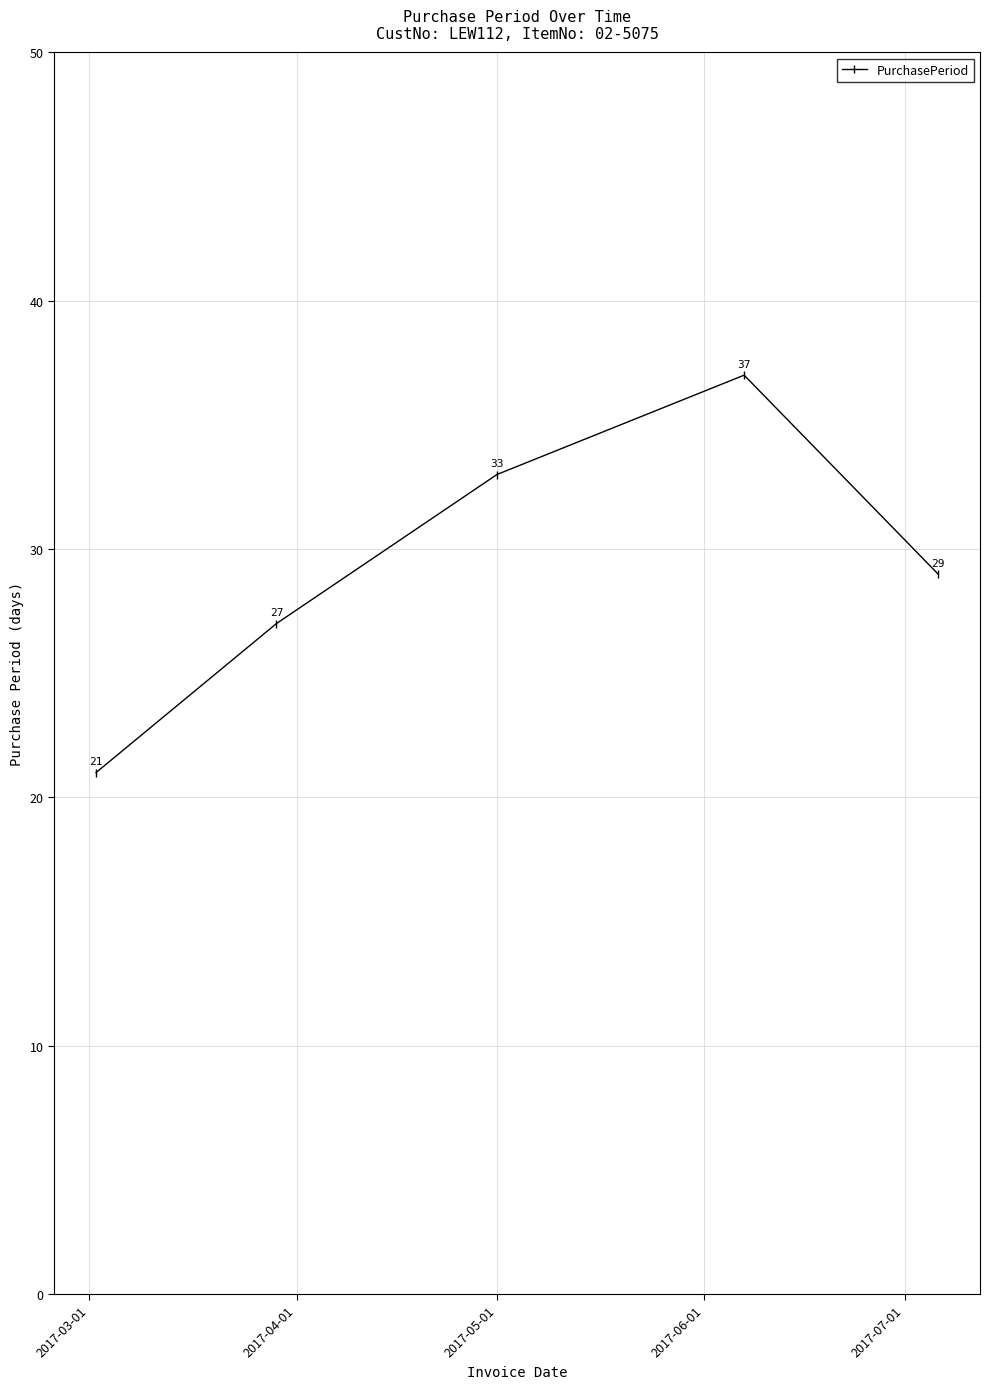

Count the values in the range 27 to 33.

3